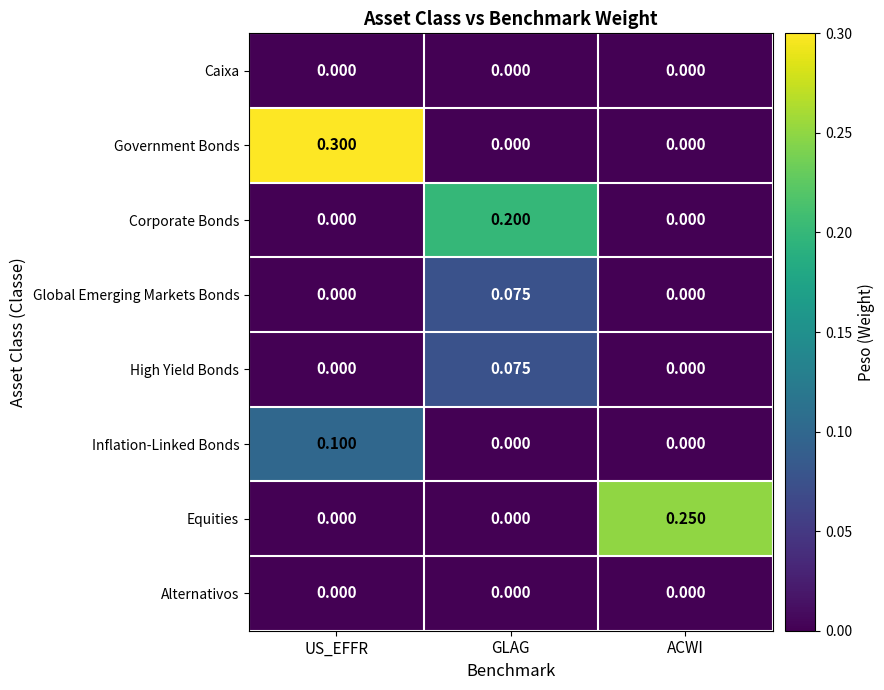

Which series has the largest total across all categories?

Government Bonds